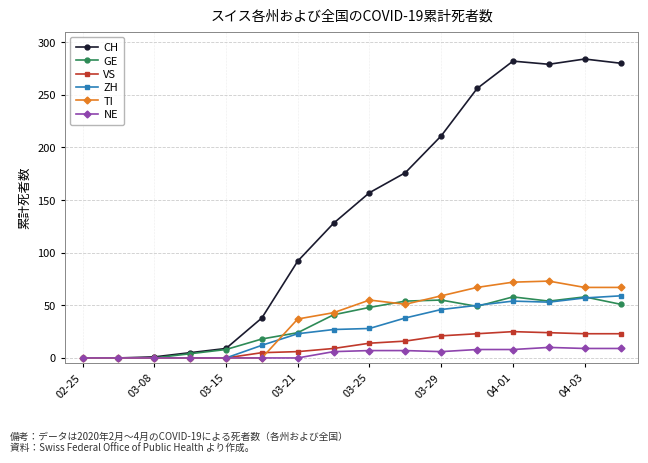

Which series has the largest range (max minus min)?

CH